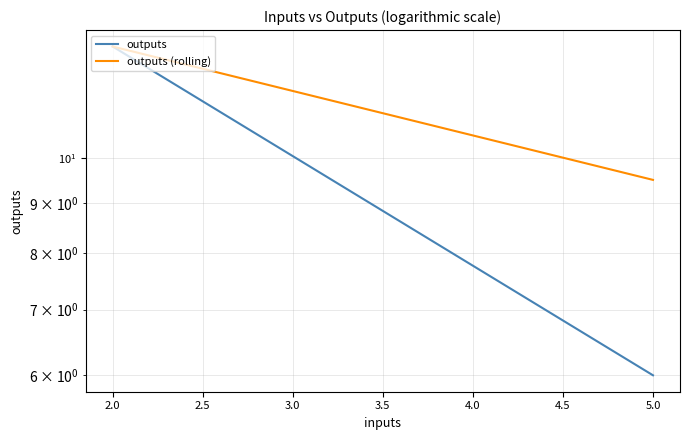

Count the number of categories in the chart.

2